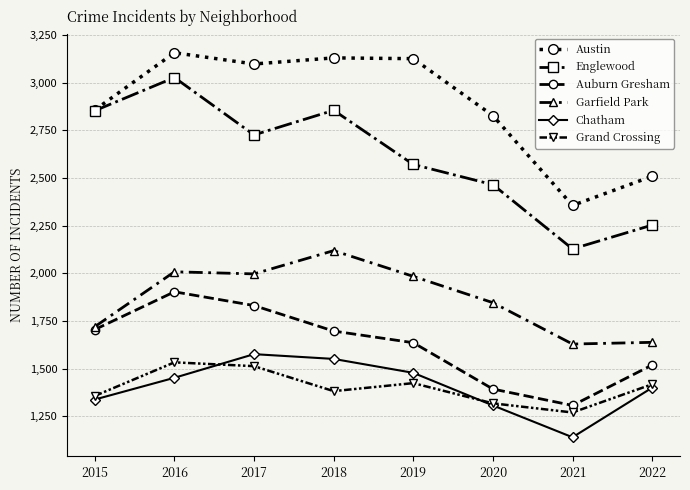

Which series has the largest range (max minus min)?

Englewood